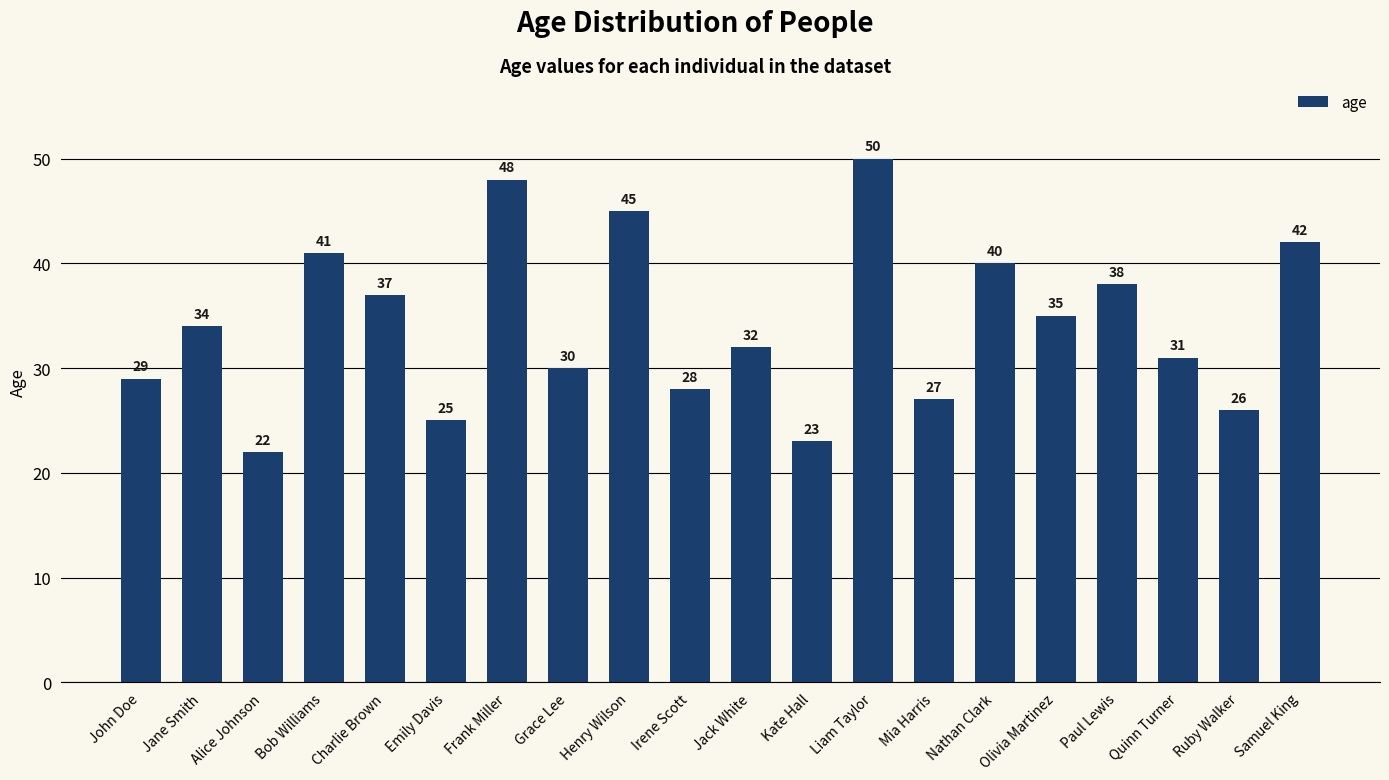

What is the approximate value at Irene Scott, to the nearest 5?

30